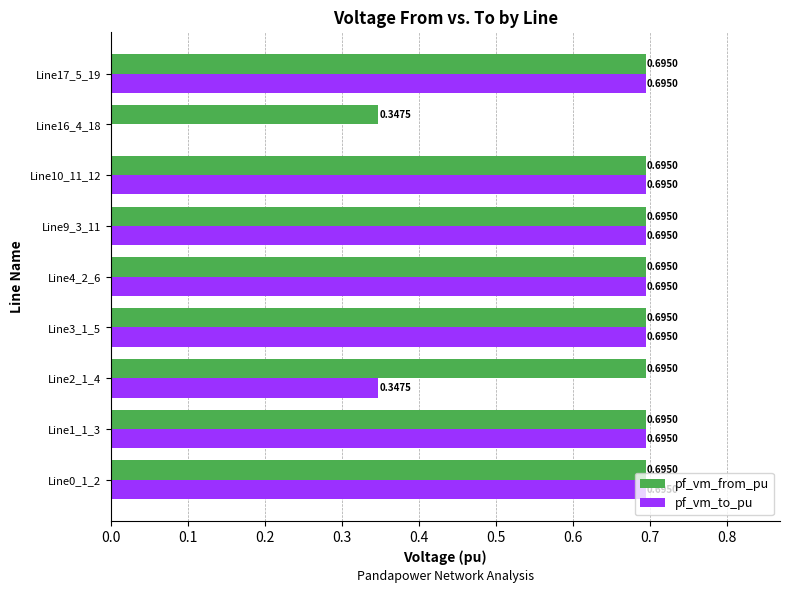

What are all the series names shown in the legend?

pf_vm_from_pu, pf_vm_to_pu